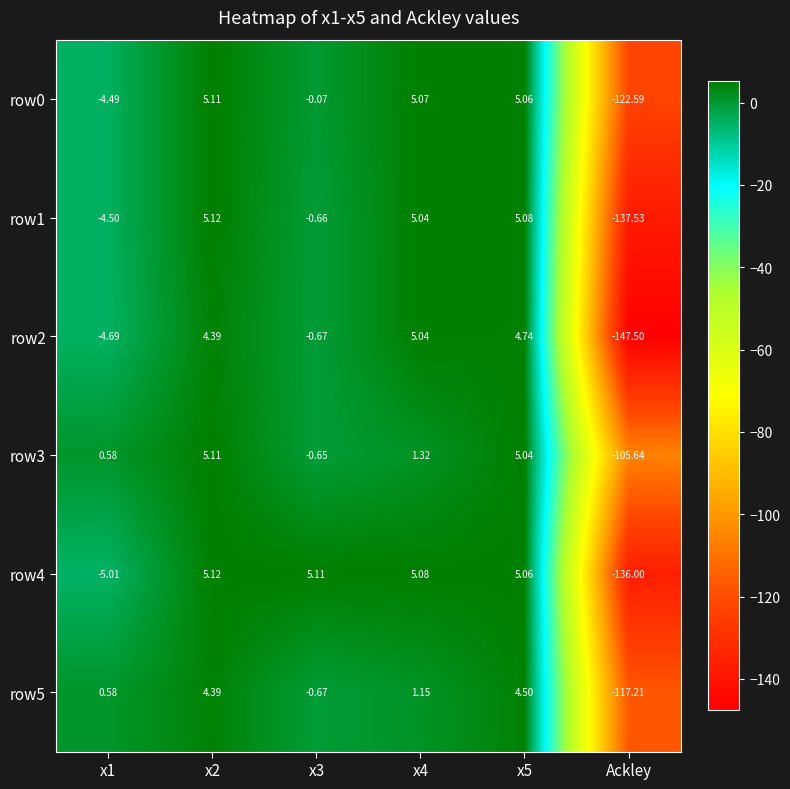

At which category is the sum across all series the highest?

x5